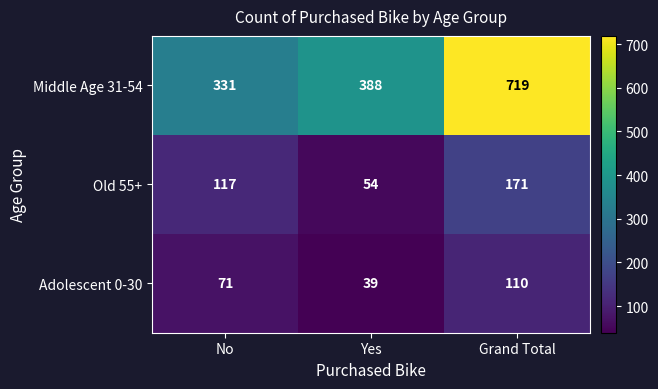

What is the smallest value displayed?

39